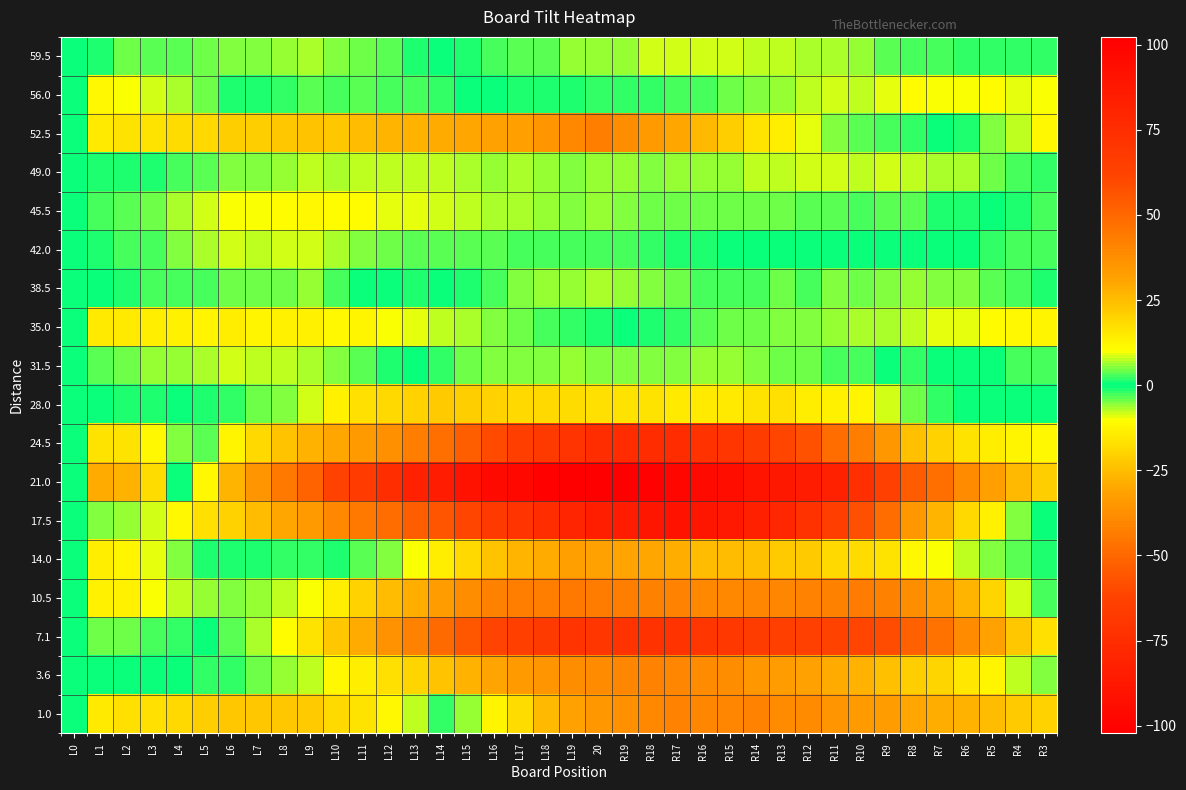

What is the spread (max minus min) of values at R11?

90.1